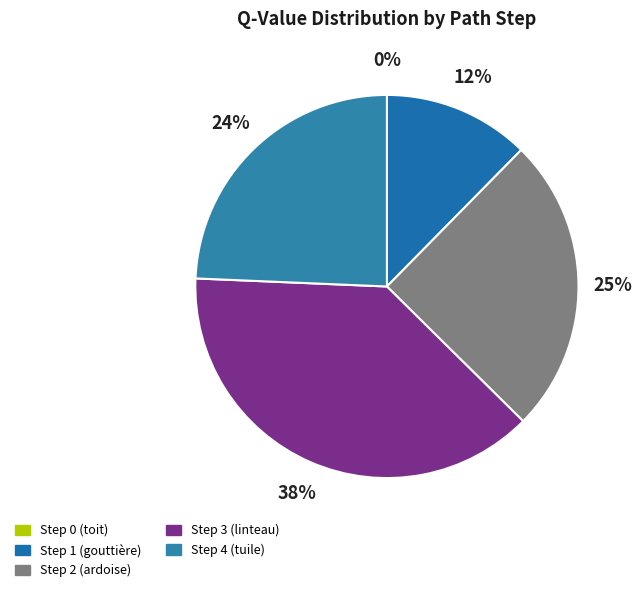

What portion of the pie excludes Step 4 (tuile)?

75.7%